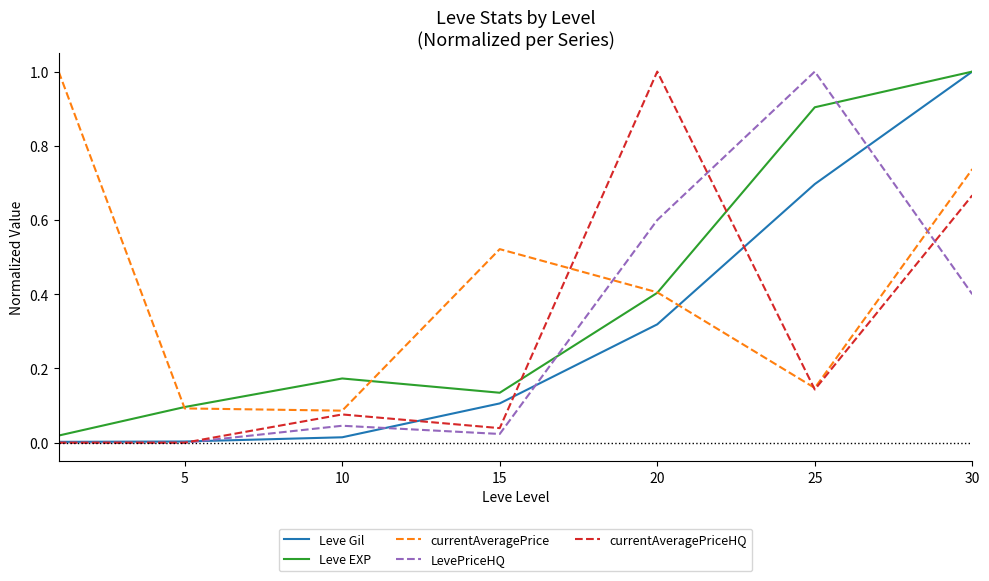

What is the greatest value displayed?

1.0